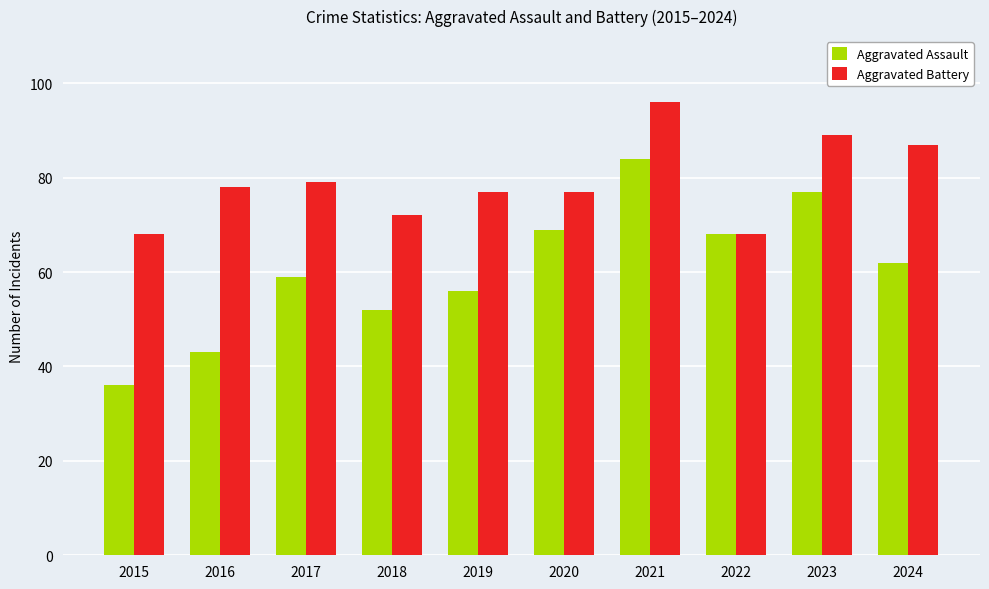

What is the smallest value displayed?

36